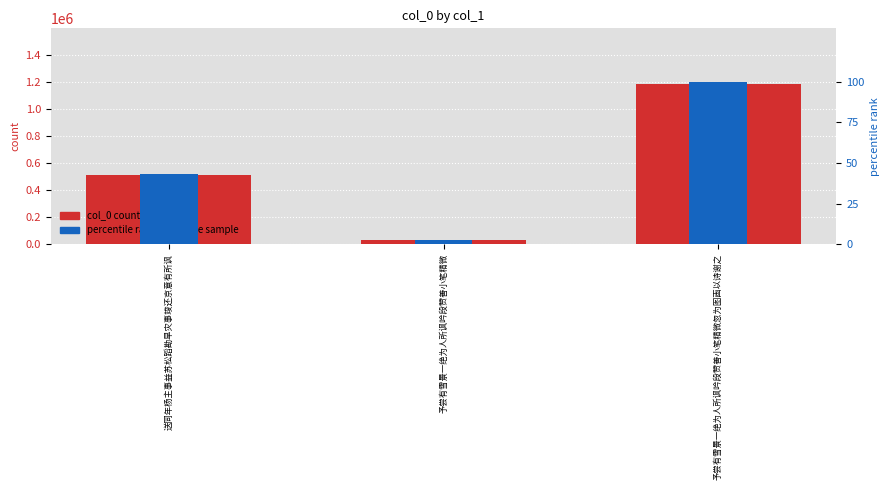

What is the spread (max minus min) of values at 予尝有雪景一绝为人所讽吟段赞善小笔精微?

30889.4